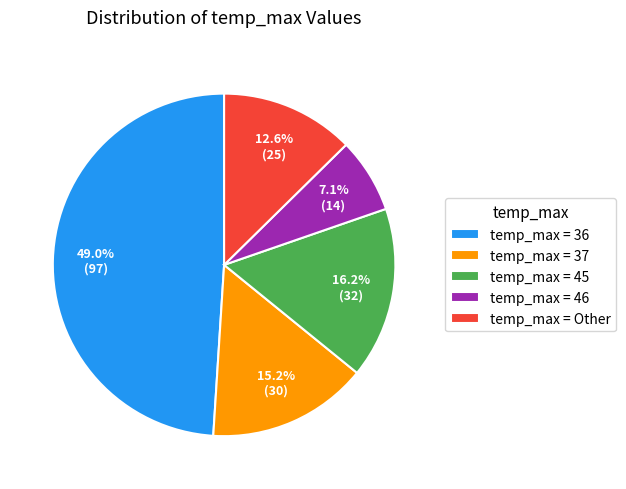

What portion of the pie excludes temp_max = 46?

92.9%